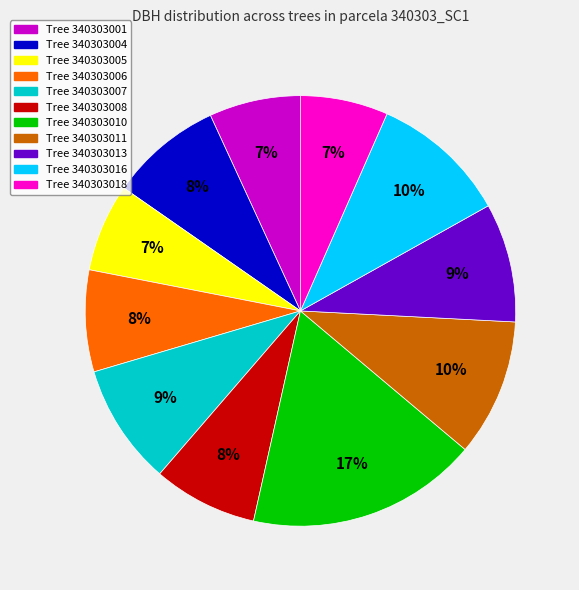

To the nearest percent, what is the average slice percentage?

9%